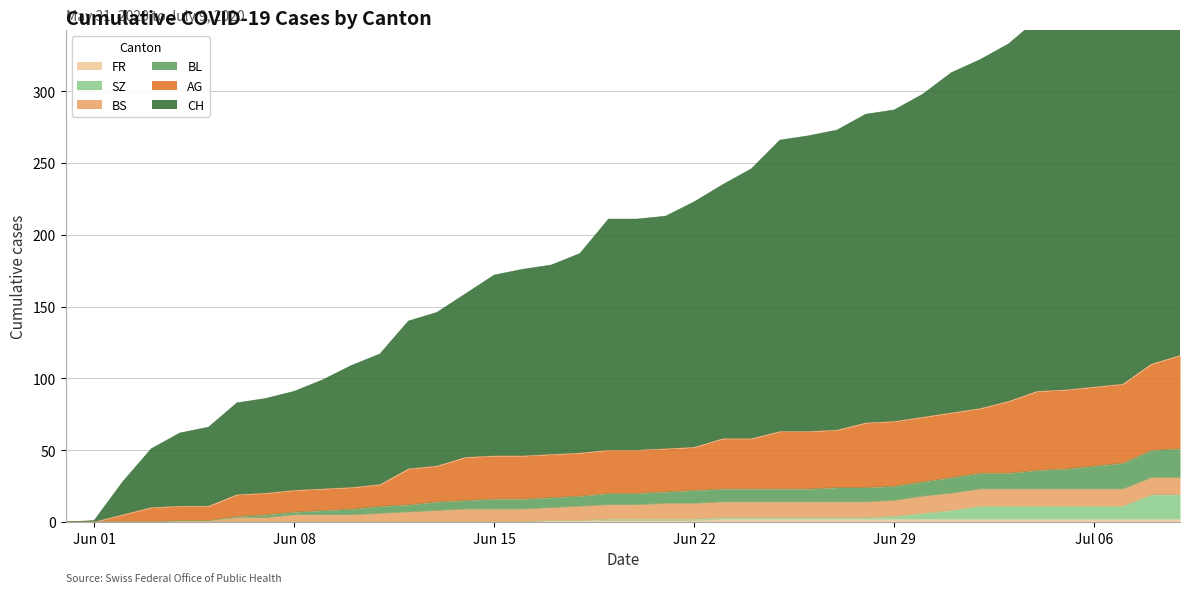

True or false: FR has a value of 1 at Jun 22.

True